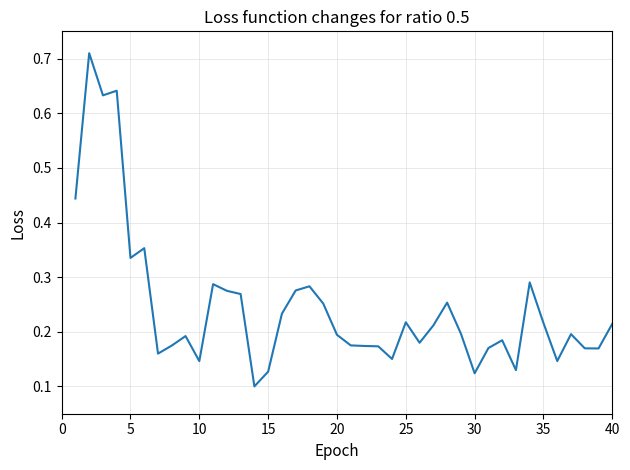

How many interior local peaks (higher than both neighbors) does the data have?

11